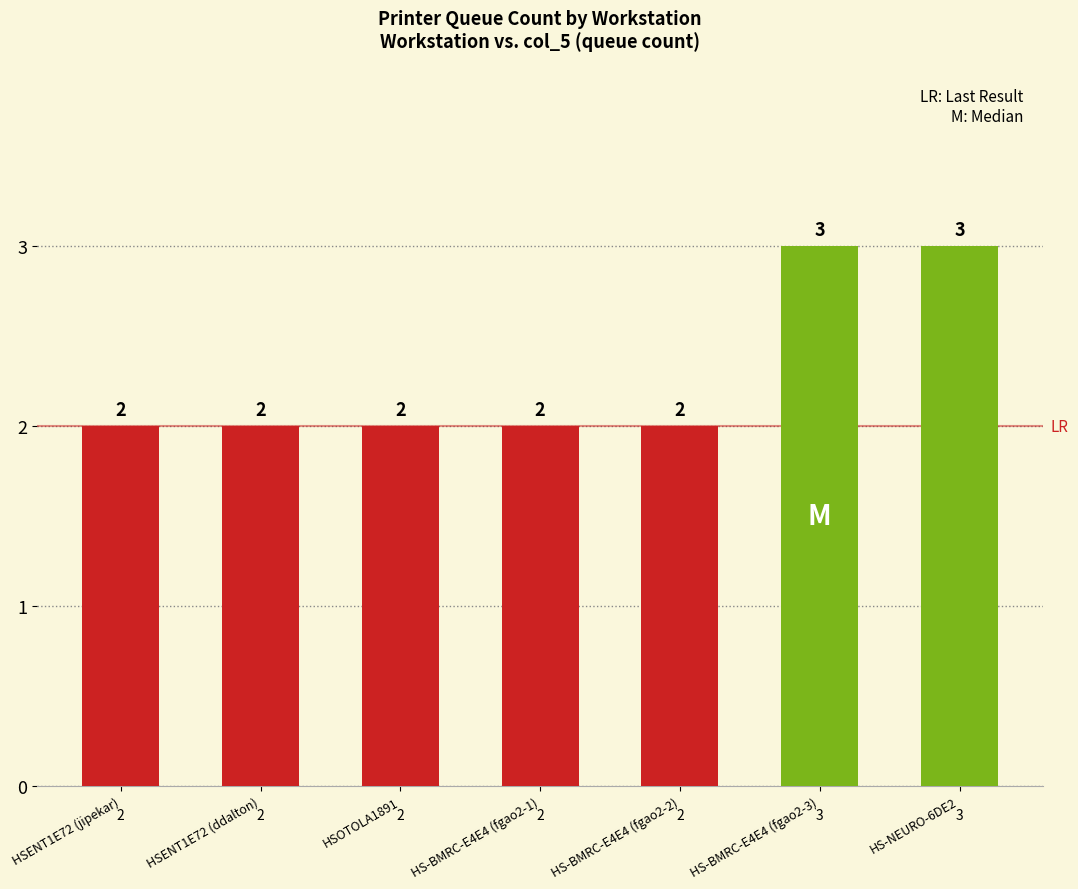

What is the label of the 5th bar from the left?

HS-BMRC-E4E4 (fgao2-2)